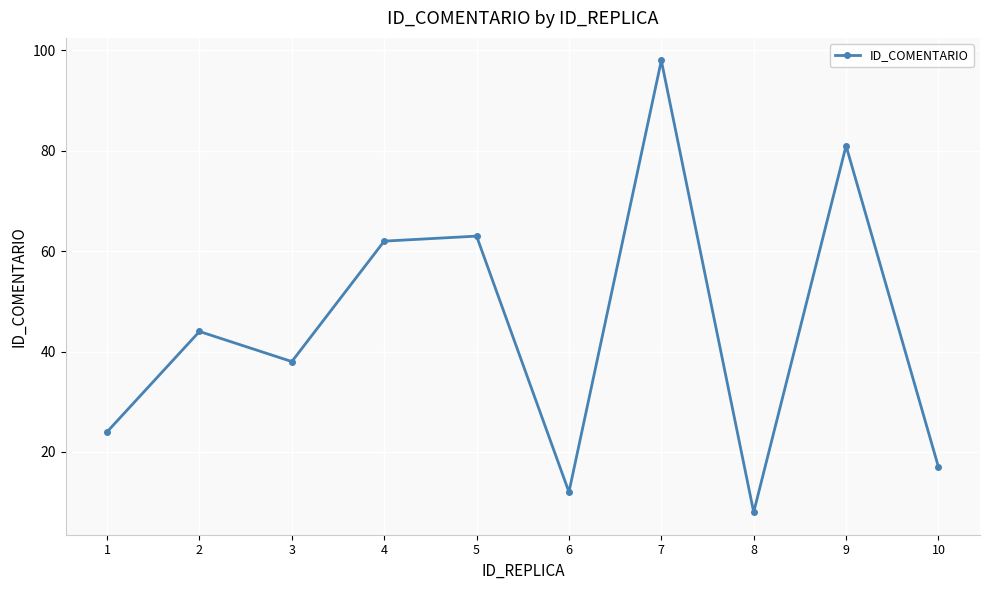

The chart shows a value of 13 at 4. True or false?

False